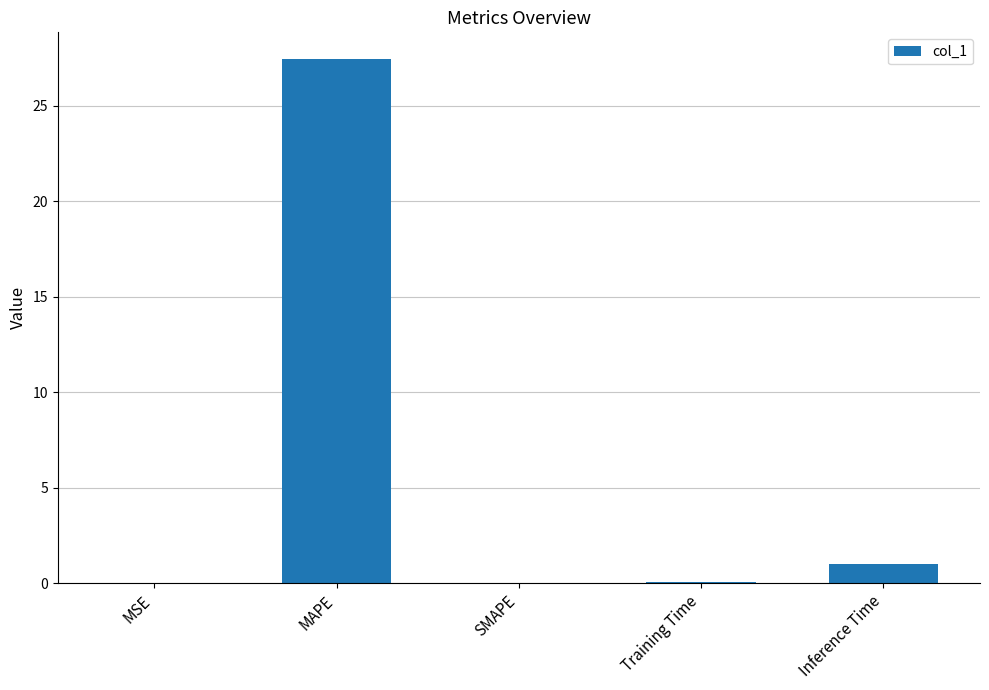

Are the bars horizontal?

No